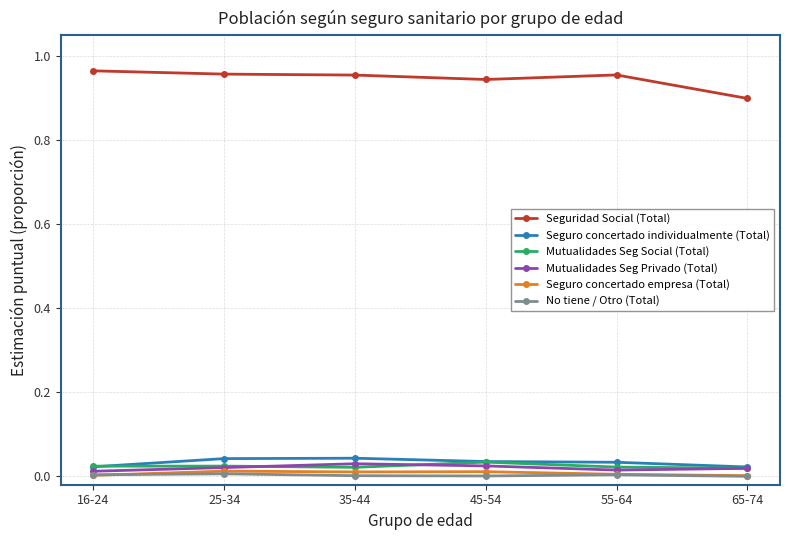

True or false: Mutualidades Seg Privado (Total) and Seguridad Social (Total) intersect in this chart.

False